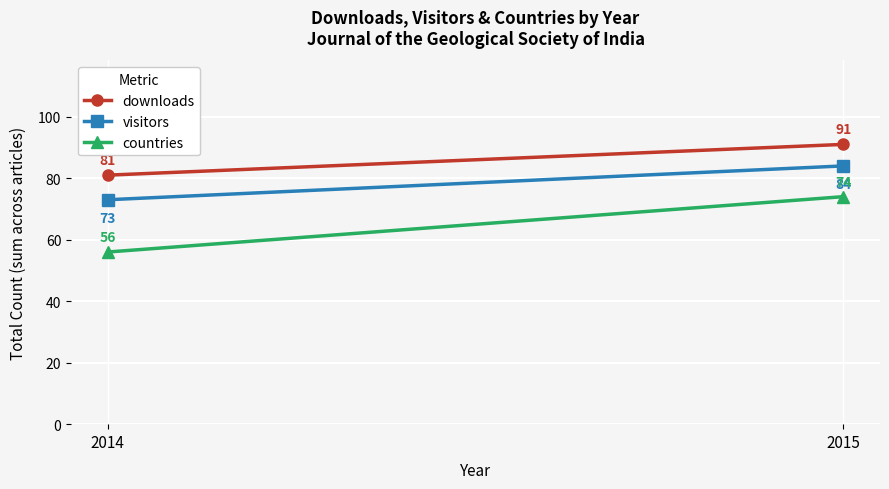

What is the greatest value displayed?

91